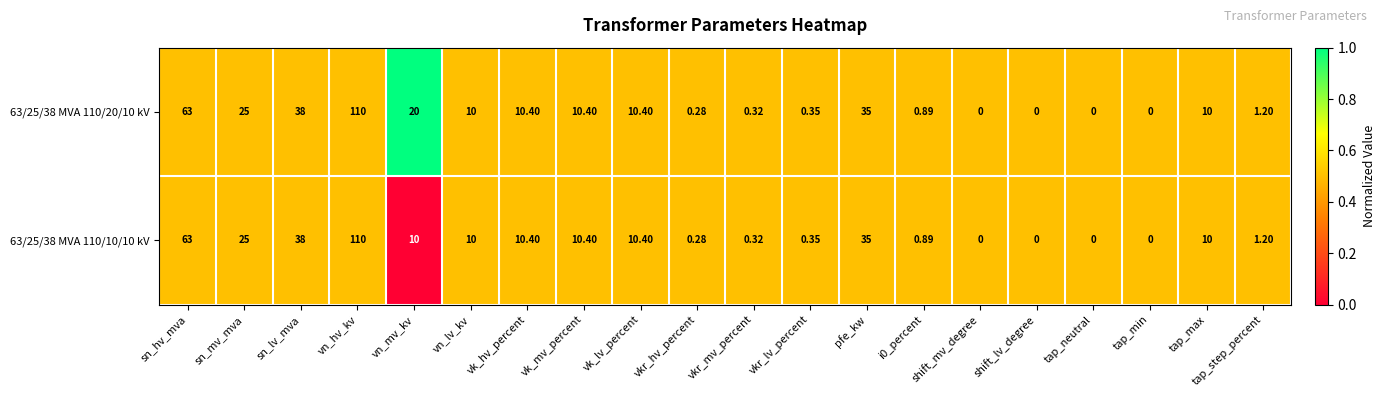

What is the maximum value shown in the chart?

110.0